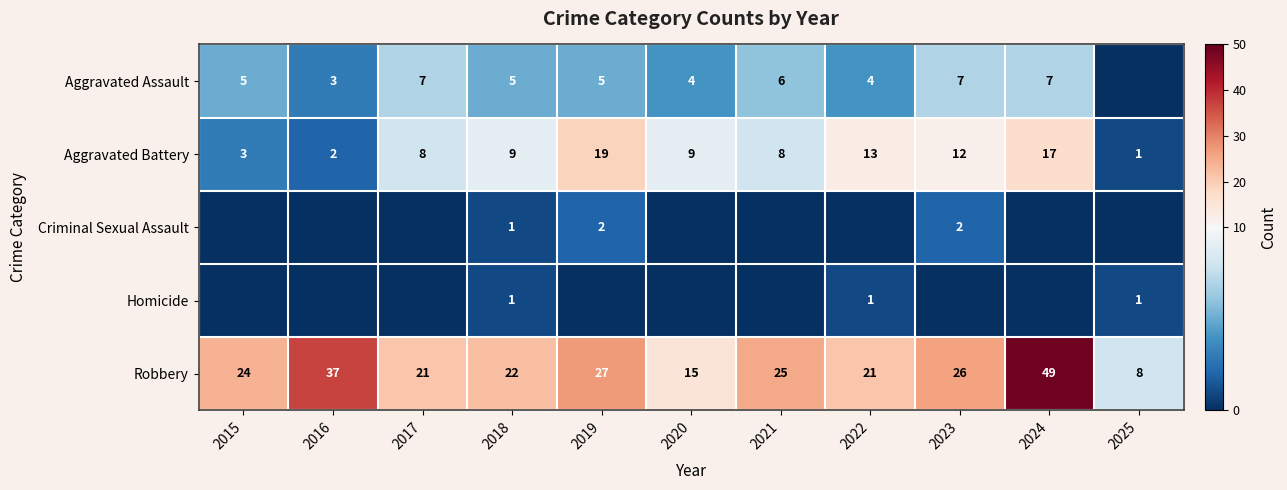

What is the difference between the Robbery values at 2017 and 2023?

5